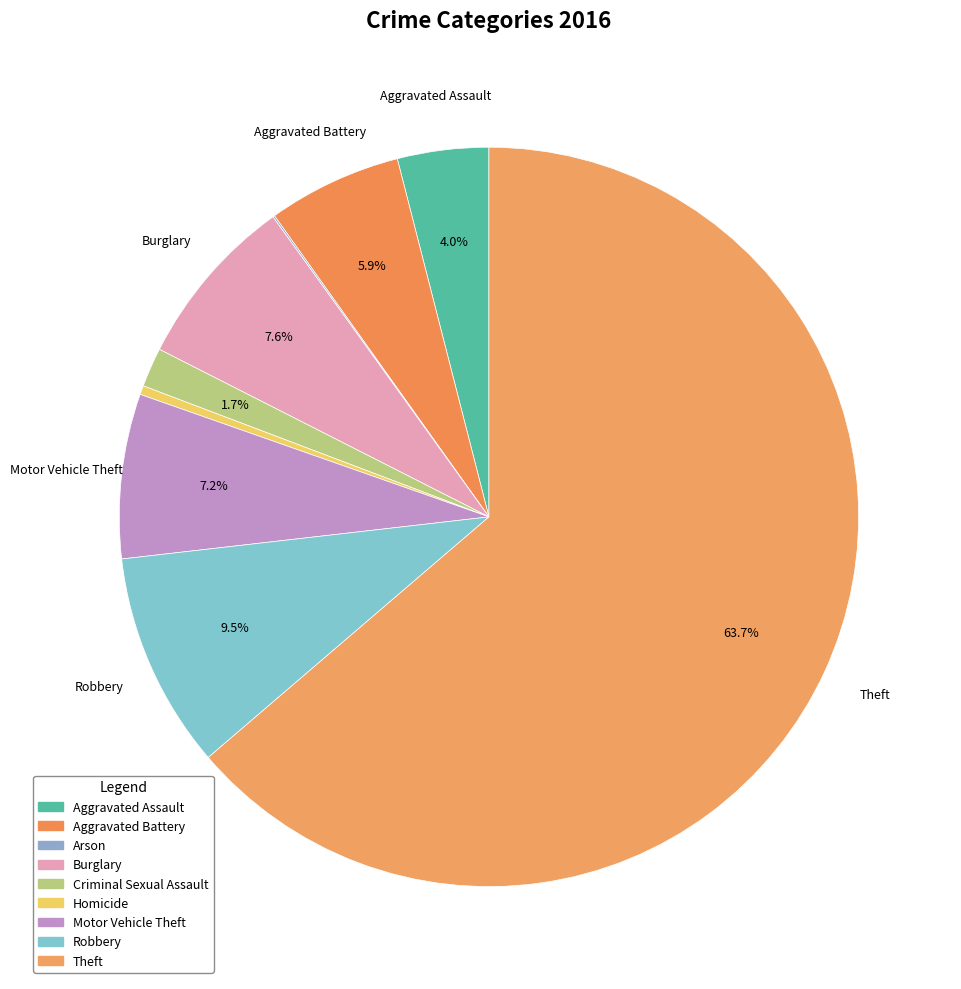

To the nearest percent, what is the difference between the Robbery and Aggravated Battery slice percentages?

4%